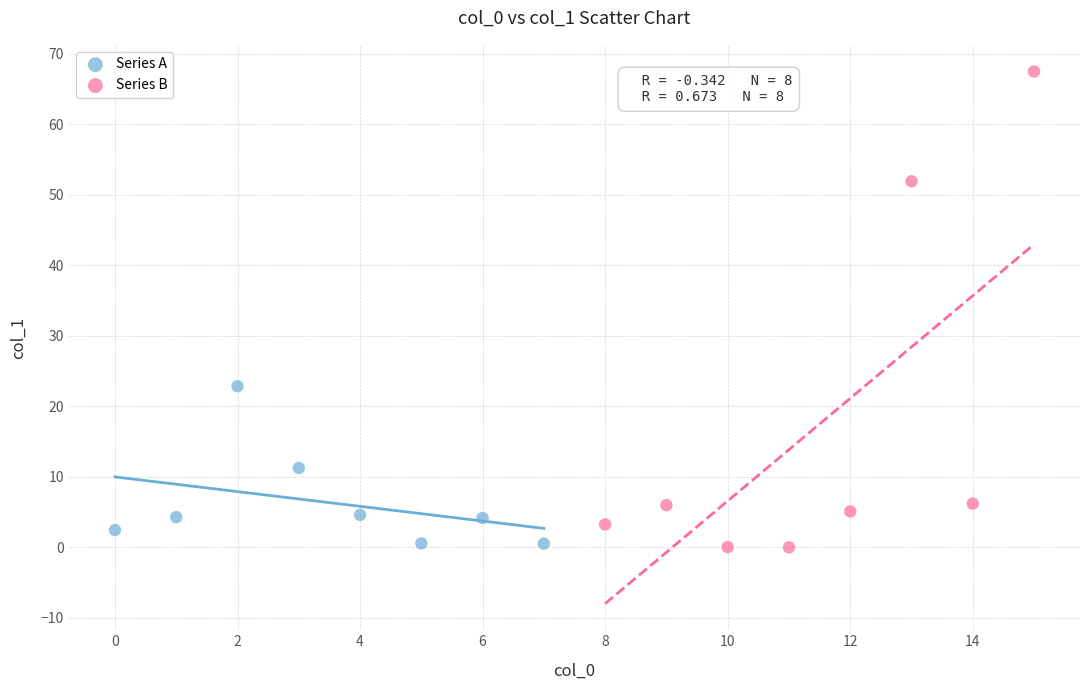

Which series has the widest spread of Y values?

Series B